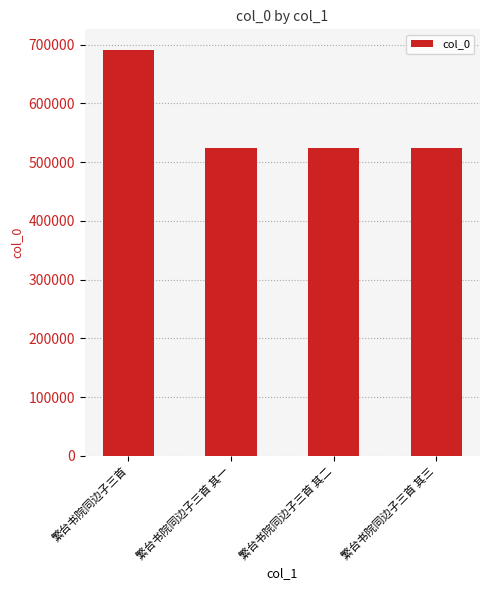

What is the value of the 2nd bar from the left?

523440